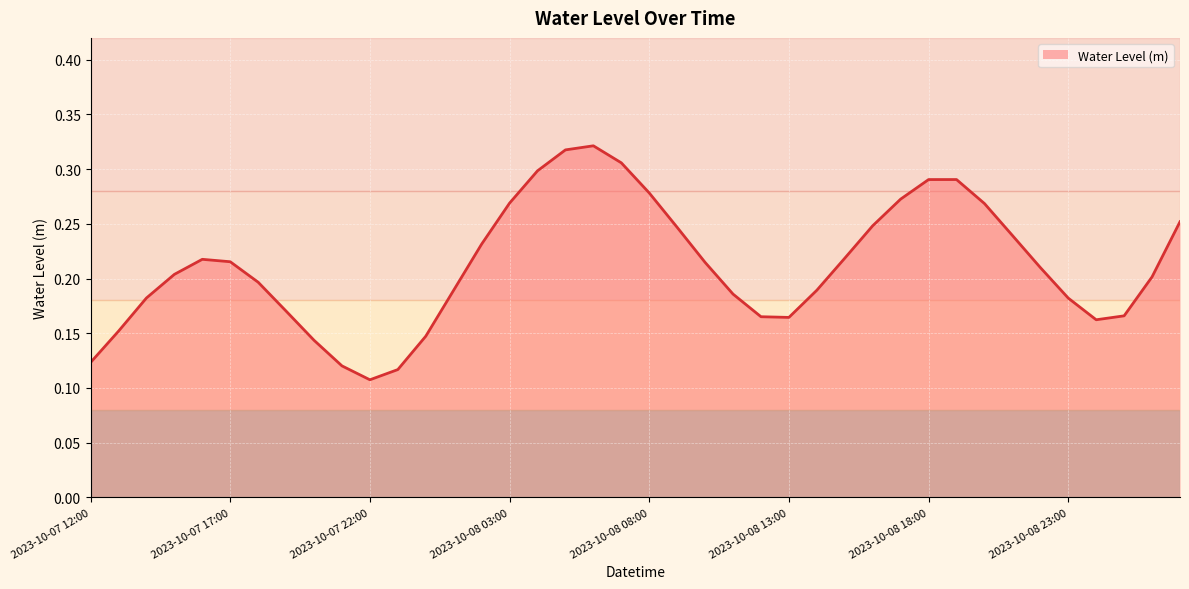

What position from the right is 2023-10-09 01:00?

3